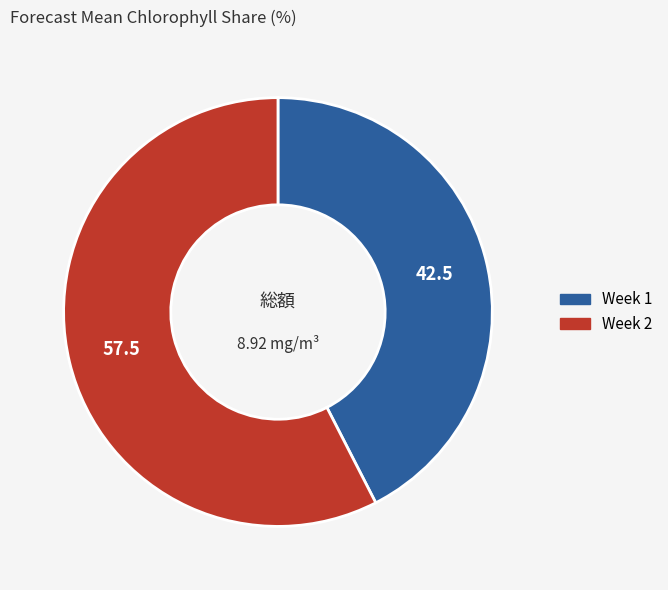

Is it true that Week 2 is 58% of the pie?

True